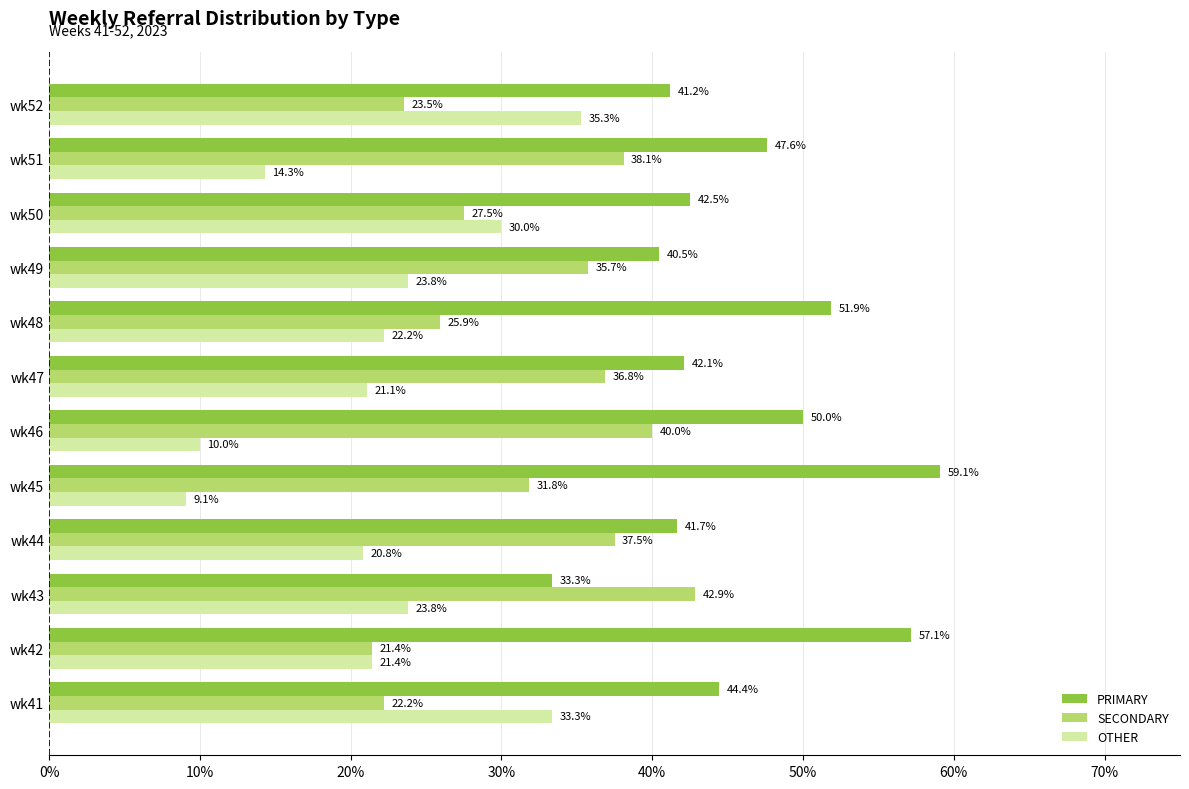

What is the minimum value shown in the chart?

9.1